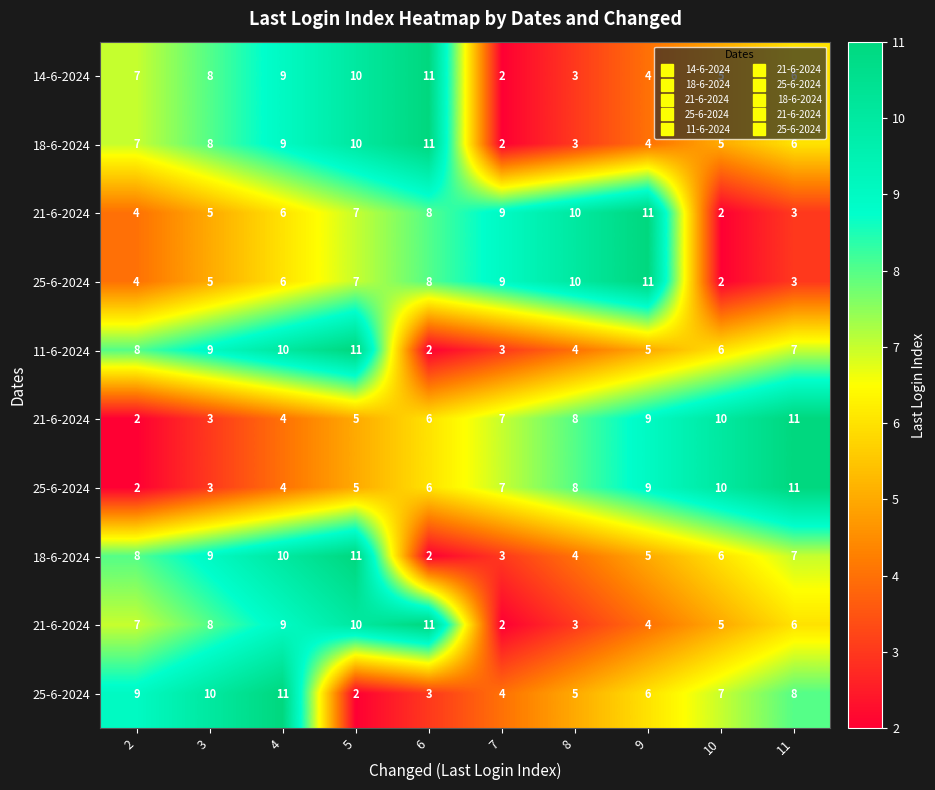

At which category is the sum across all series the highest?

4